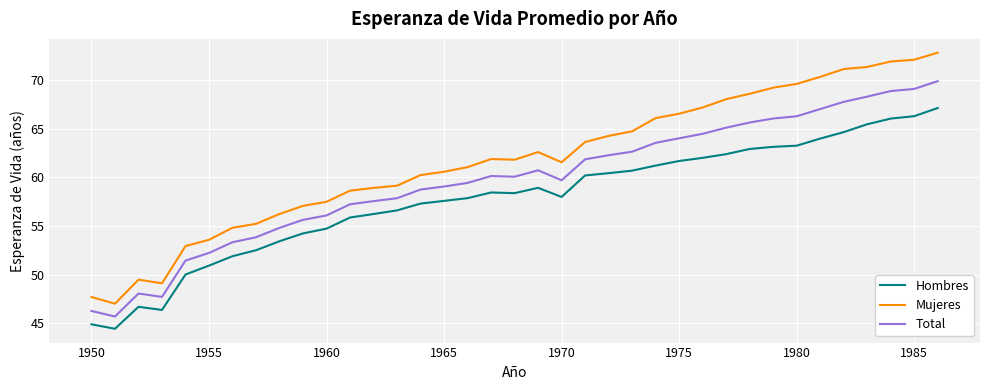

At how many categories does at least one series exceed 64?

15